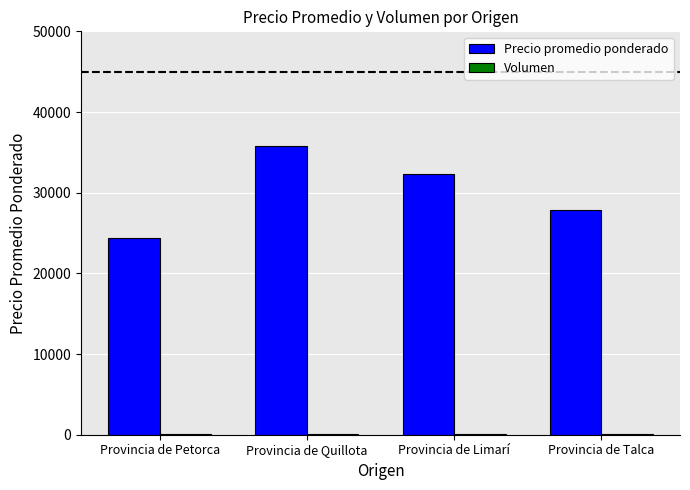

True or false: Precio promedio ponderado has a value of 35735 at Provincia de Quillota.

True